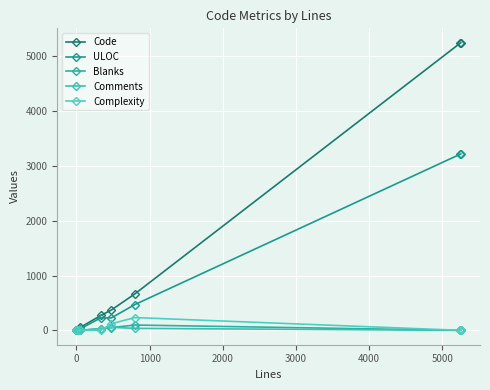

How many lines are shown in the chart?

5